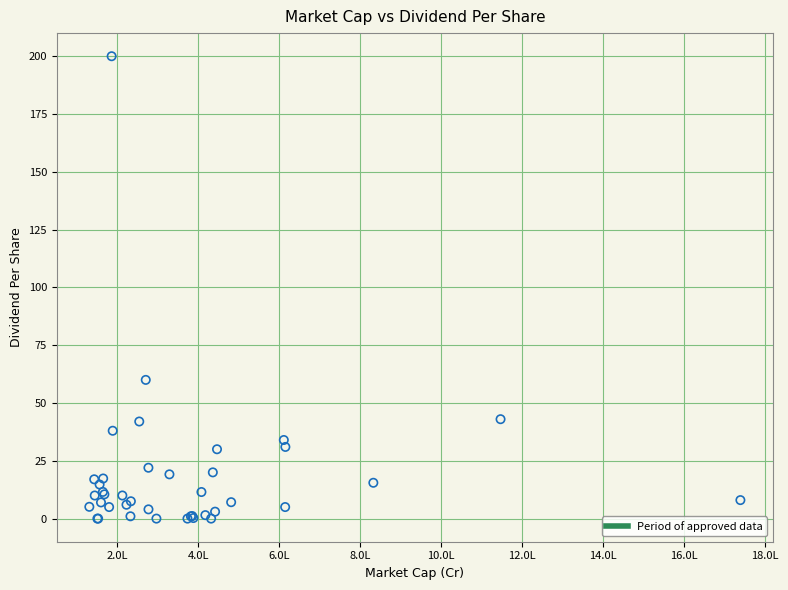

What Y value in the scatter plot is closest to 100?

60.0